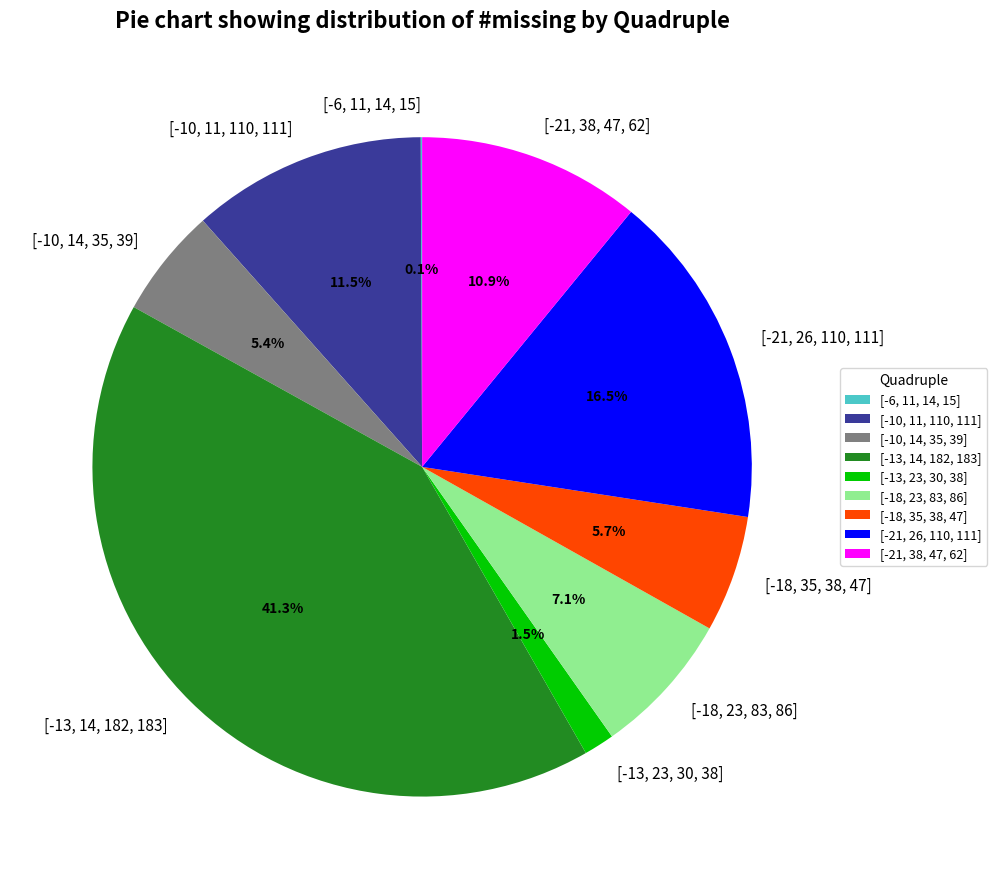

How much of the chart is everything except [-13, 14, 182, 183]?

58.7%